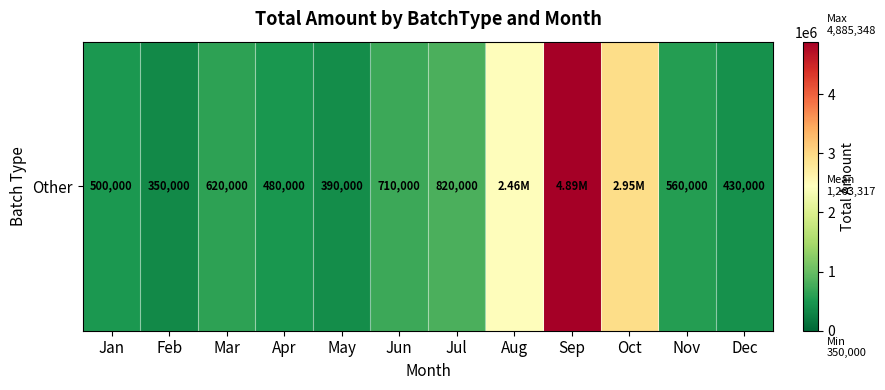

What is the smallest value displayed?

350000